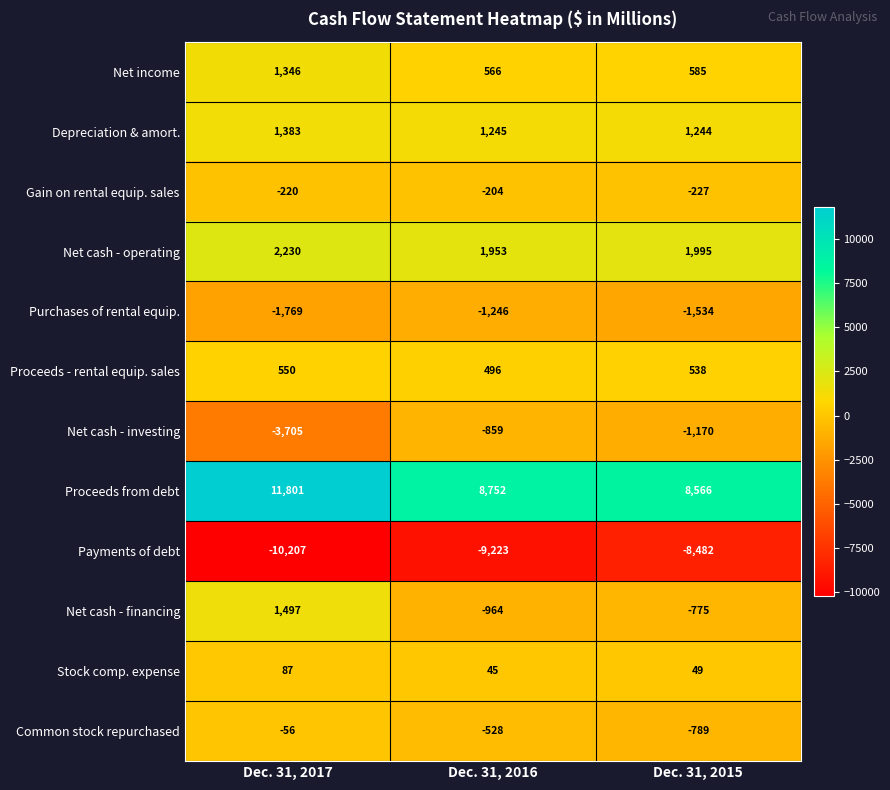

Which series changed the most between Dec. 31, 2017 and Dec. 31, 2016?

Proceeds from debt